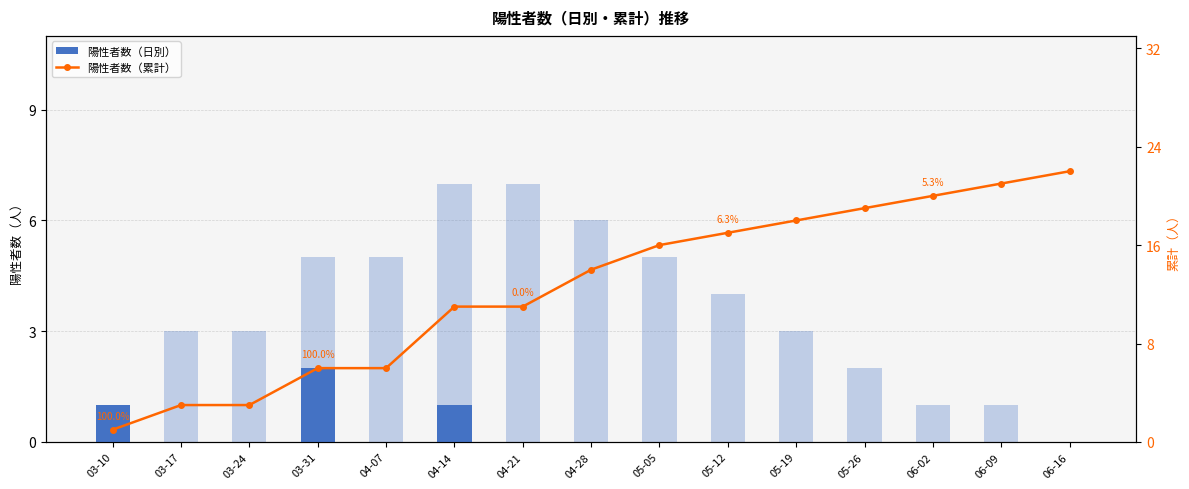

What is the difference between the maximum and minimum values in the 入院中等 series?

7